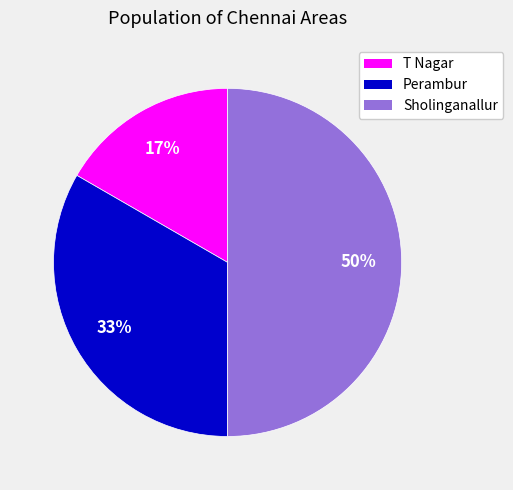

Between T Nagar and Sholinganallur, which is larger?

Sholinganallur